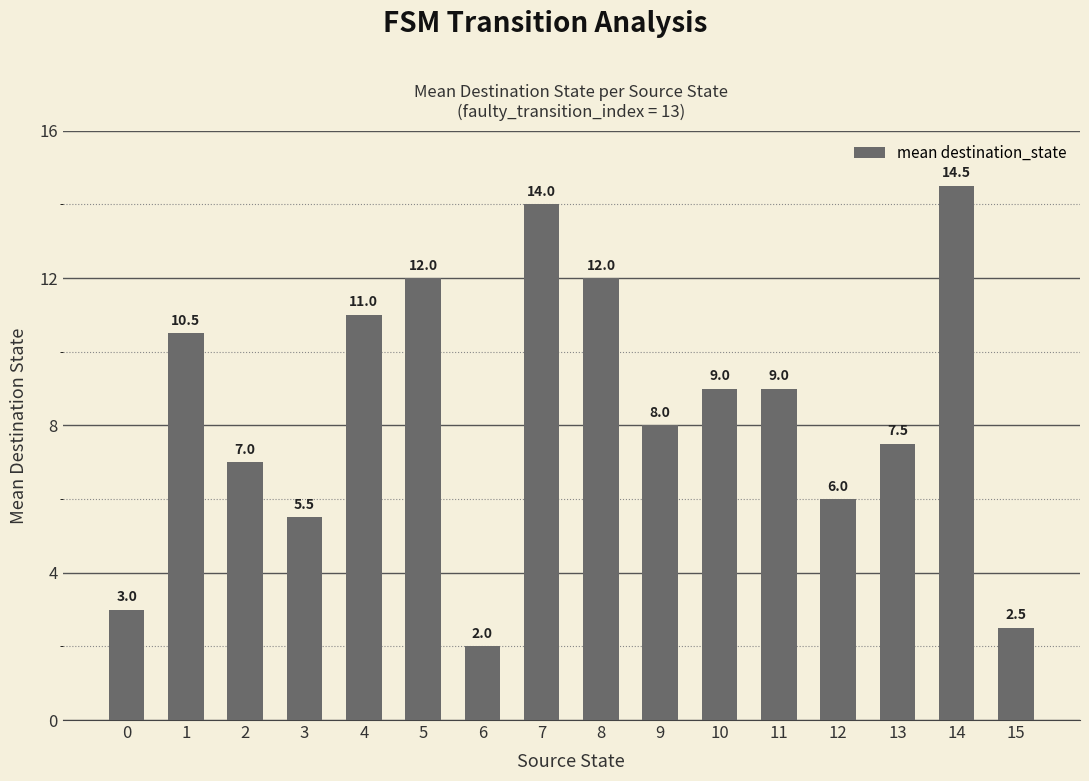

Reading right to left, transcribe all the data shown in this chart.

2.5	14.5	7.5	6.0	9.0	9.0	8.0	12.0	14.0	2.0	12.0	11.0	5.5	7.0	10.5	3.0